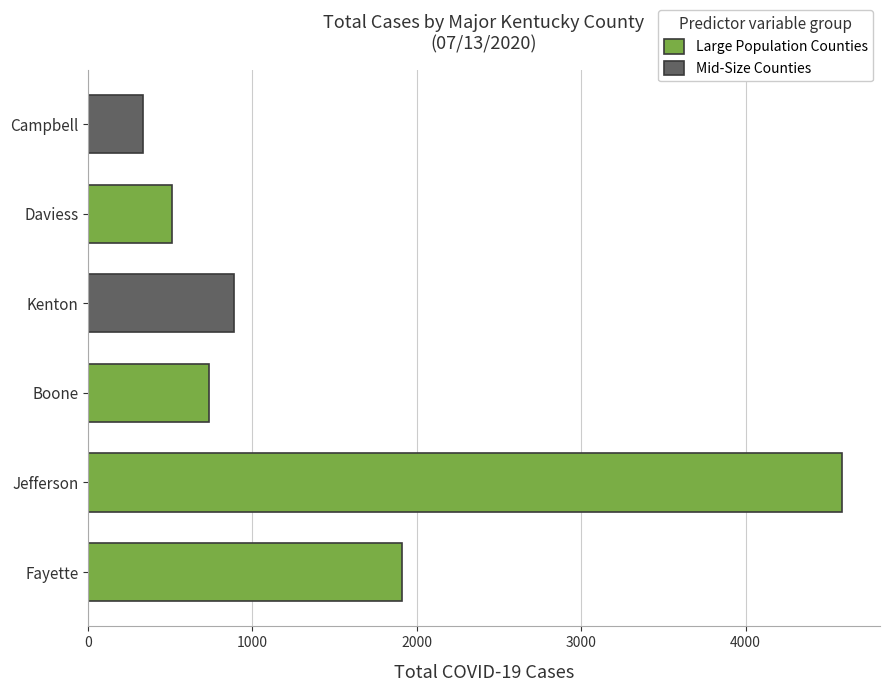

List the labels in order of value, smallest first.

Campbell, Daviess, Boone, Kenton, Fayette, Jefferson